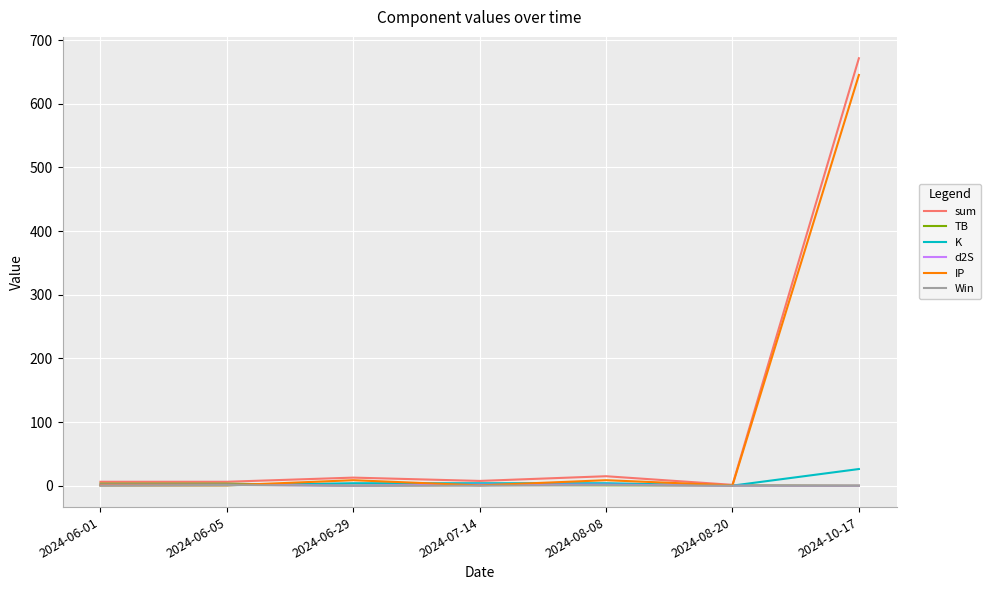

Is it true that IP equals 0.5 at 2024-08-20?

True